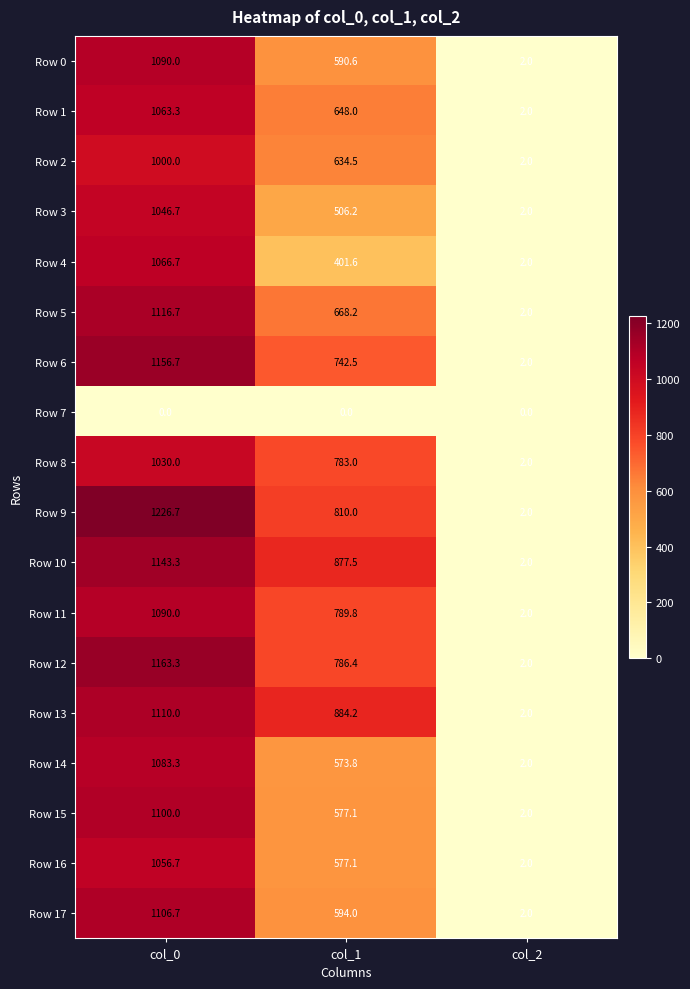

List the labels in order of Row 16 value, smallest first.

col_2, col_1, col_0